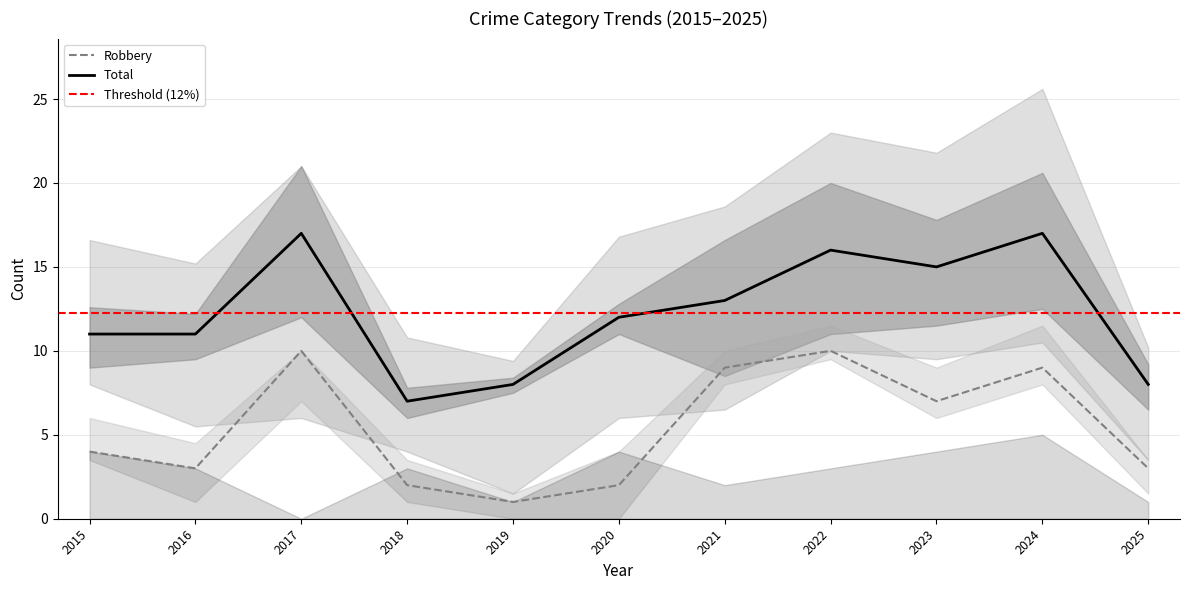

Is this an area chart (filled region under the line)?

No